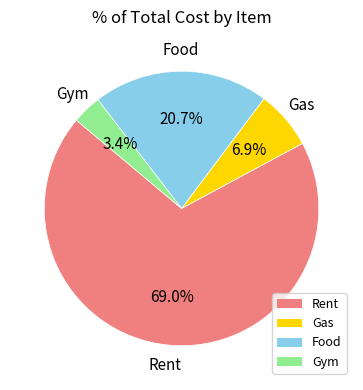

Rank the categories by value from highest to lowest.

Rent, Food, Gas, Gym